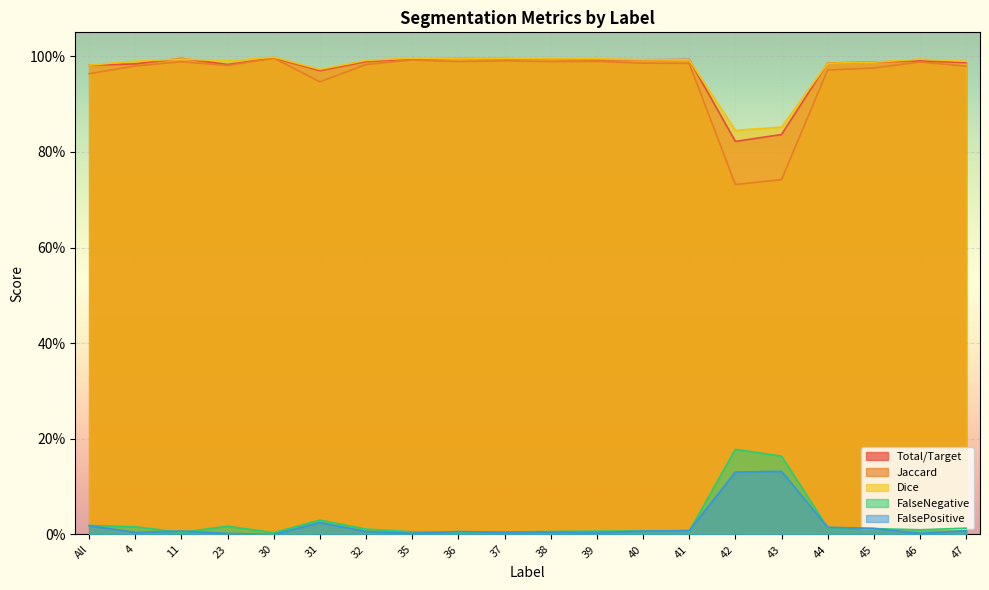

True or false: FalsePositive has a value of 0.2 at 43.

False